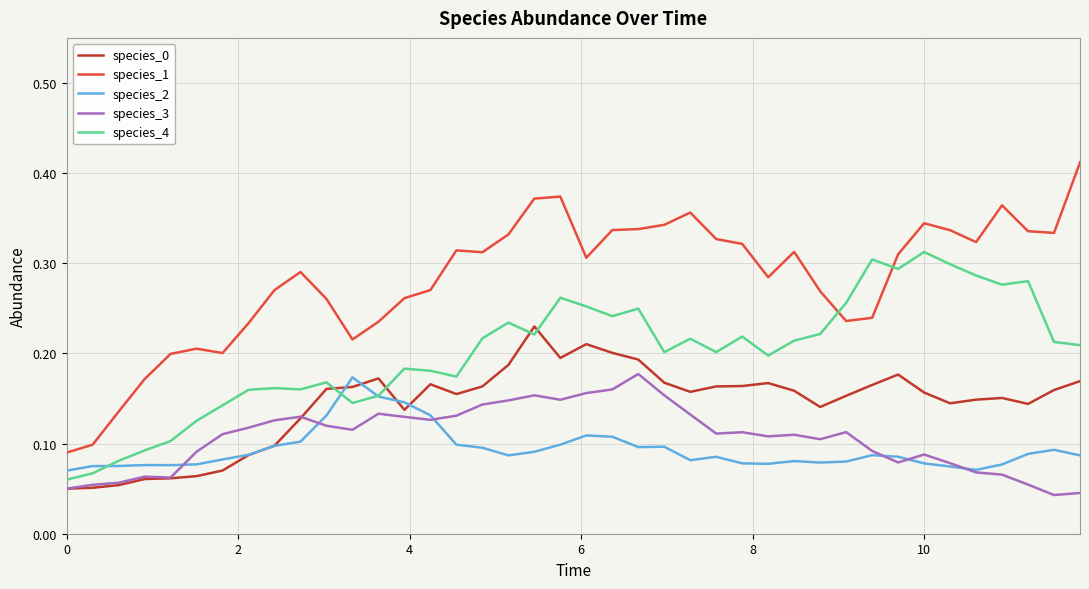

True or false: species_3 has more than 2 points higher than both neighbors.

True